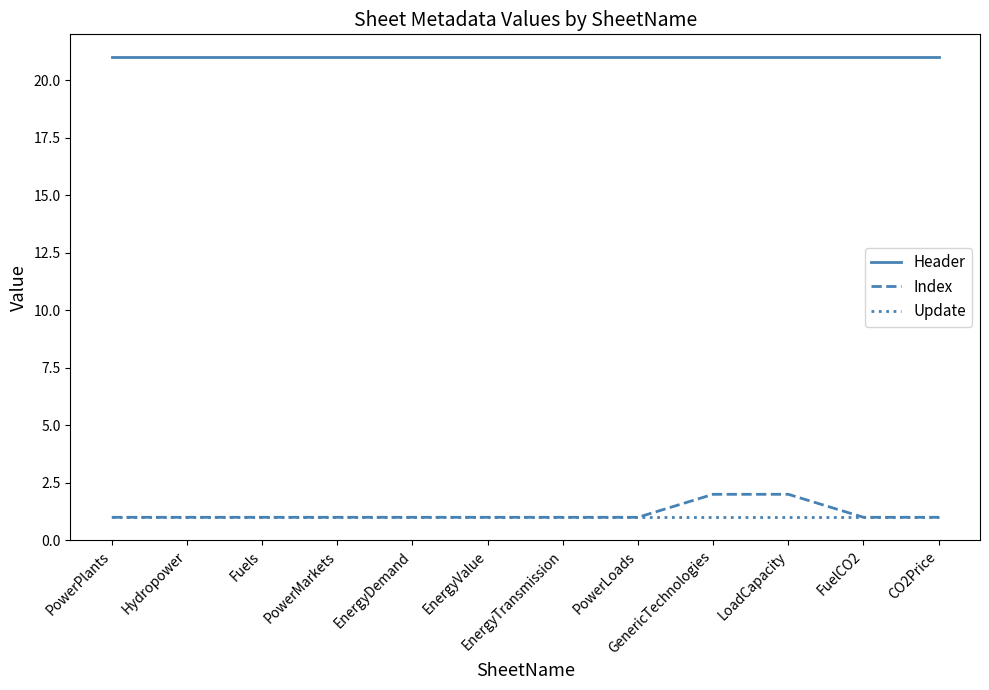

Which series has the largest range (max minus min)?

Index